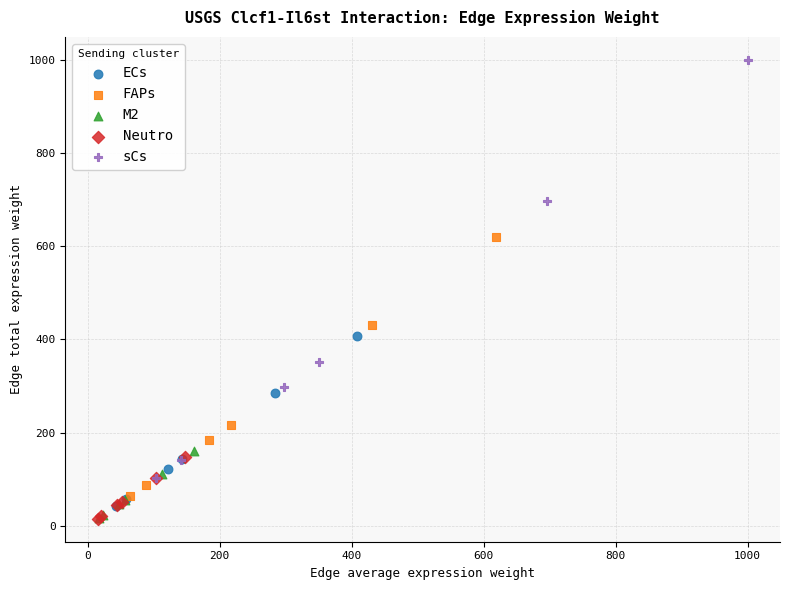

Which series contains the highest Y value?

sCs